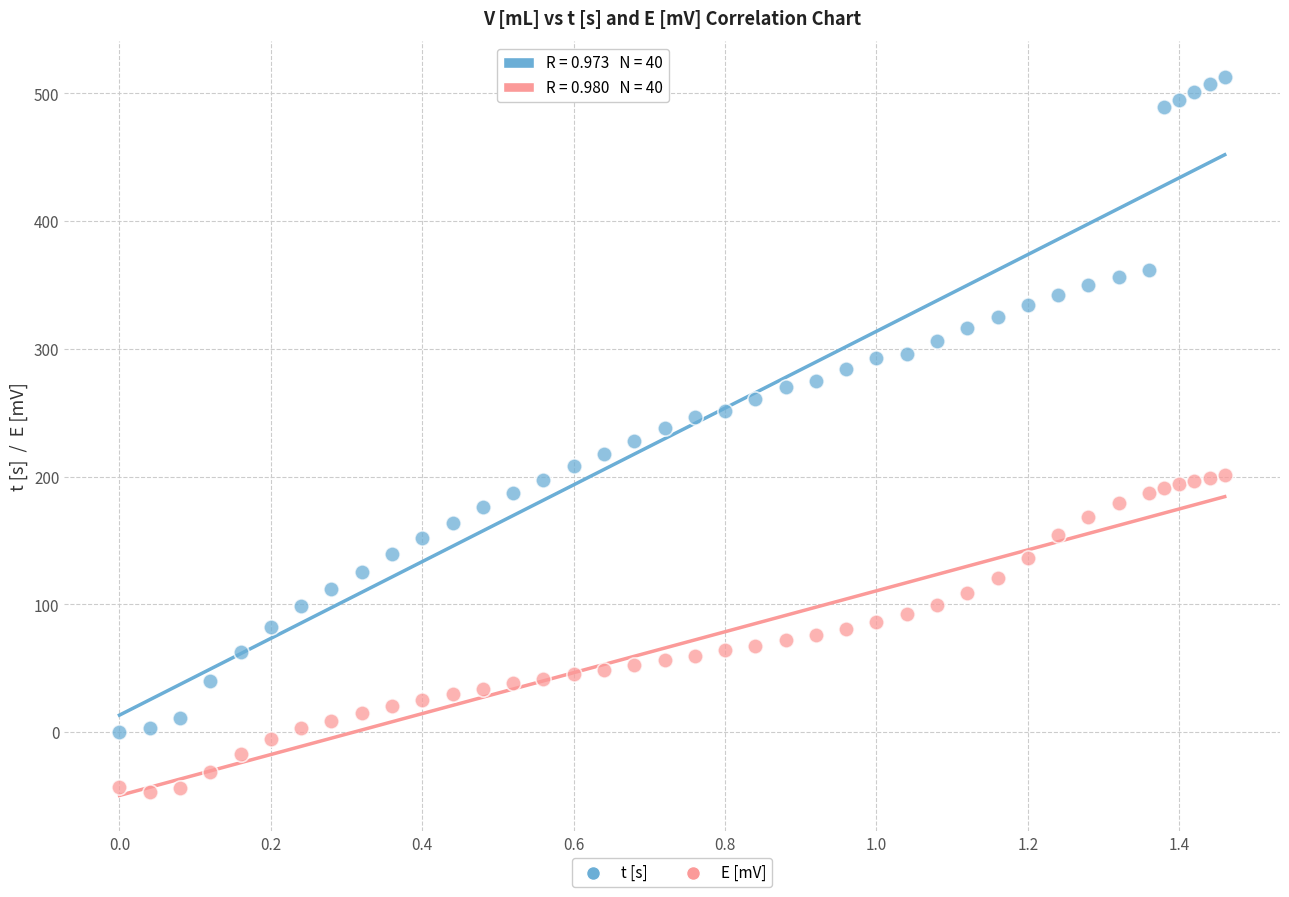

Which series has the largest Y range (max minus min)?

t [s]